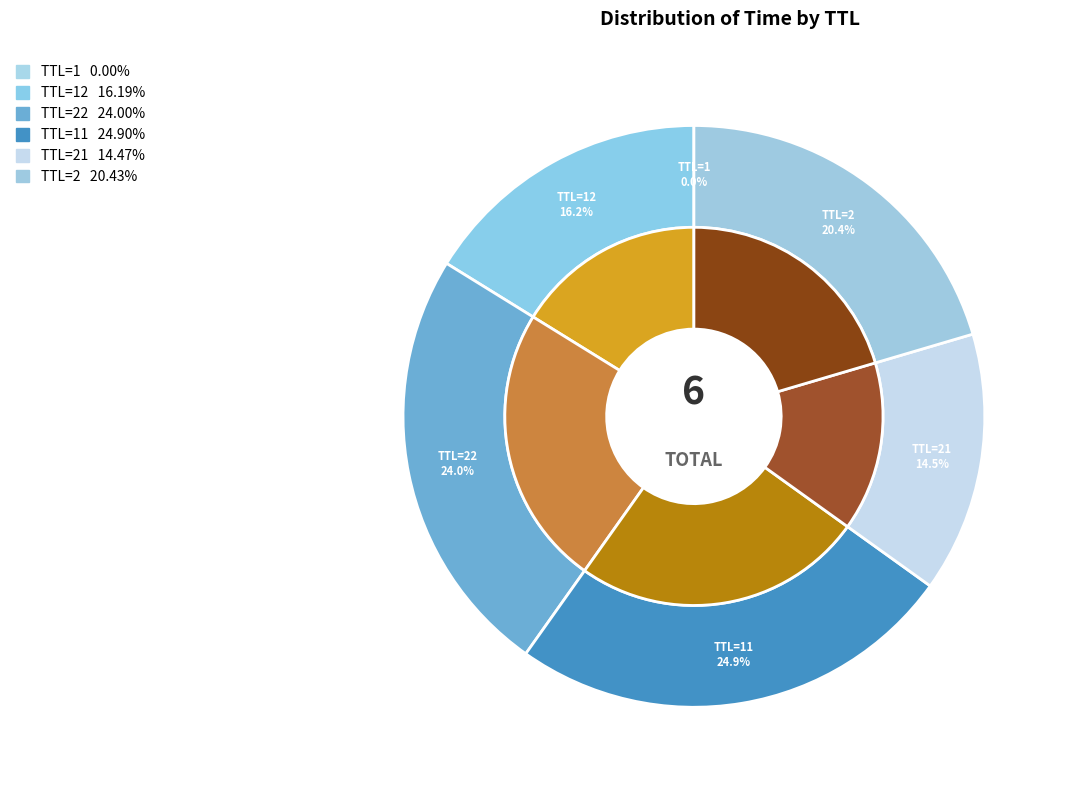

Which has a higher value, 12 or 12?

12